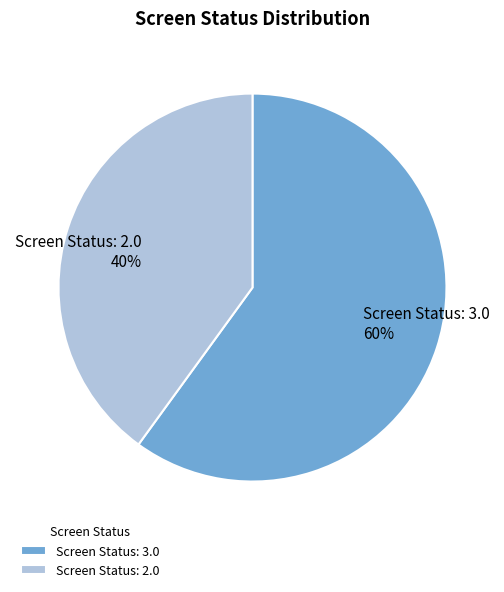

To the nearest percent, what percentage of the pie is Screen Status: 2.0?

40%